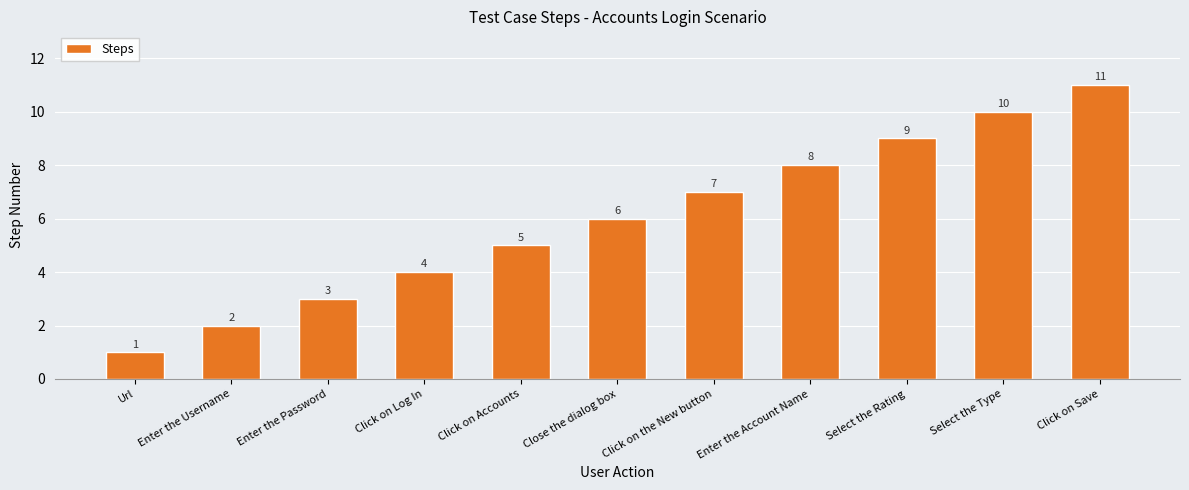

What position from the left is Close the dialog box?

6